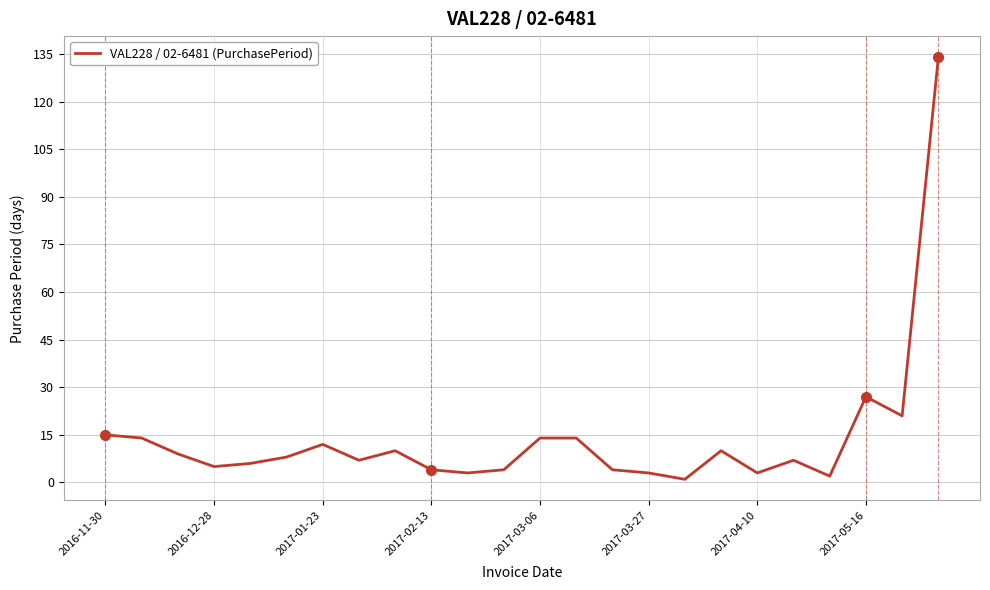

What is the difference between the maximum and minimum values?

133